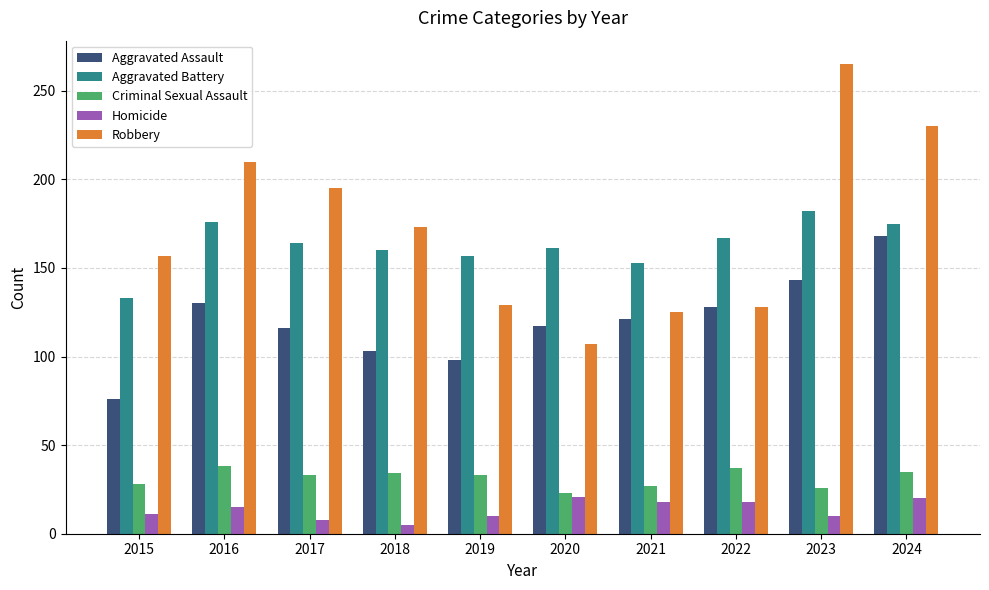

List the series in order of their peak value, highest first.

Robbery, Aggravated Battery, Aggravated Assault, Criminal Sexual Assault, Homicide